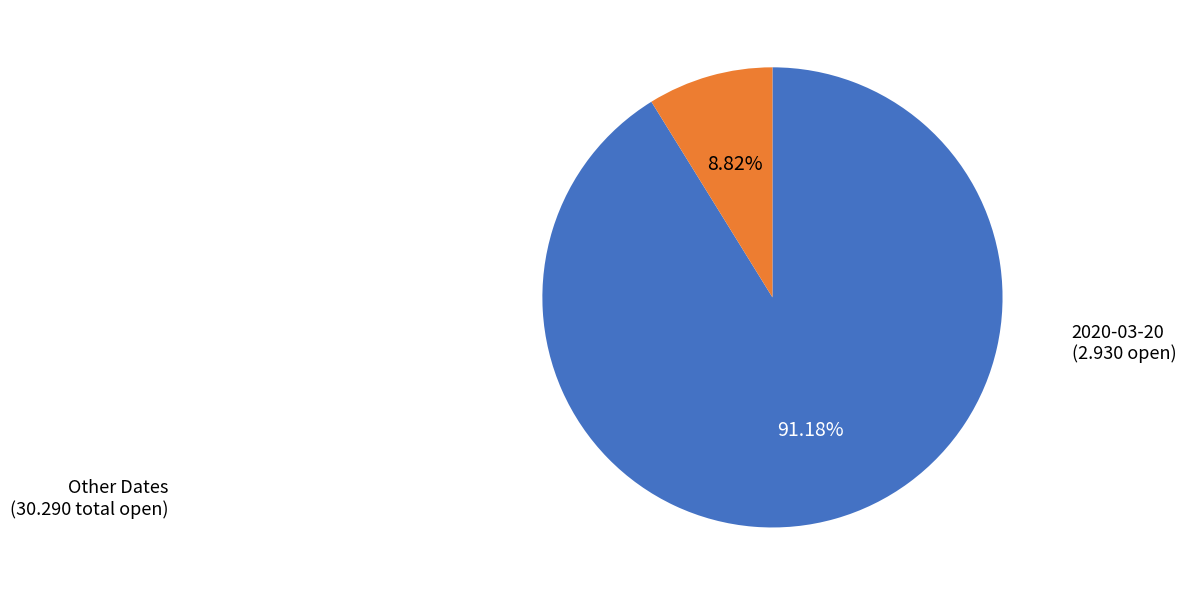

Is there any slice that represents more than half of the pie?

Yes